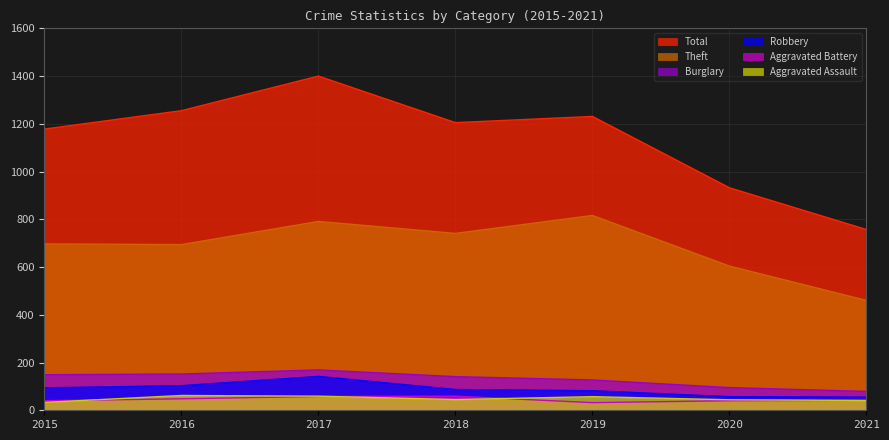

Is the value of Burglary at 2016 greater than the value of Aggravated Assault at 2015?

Yes